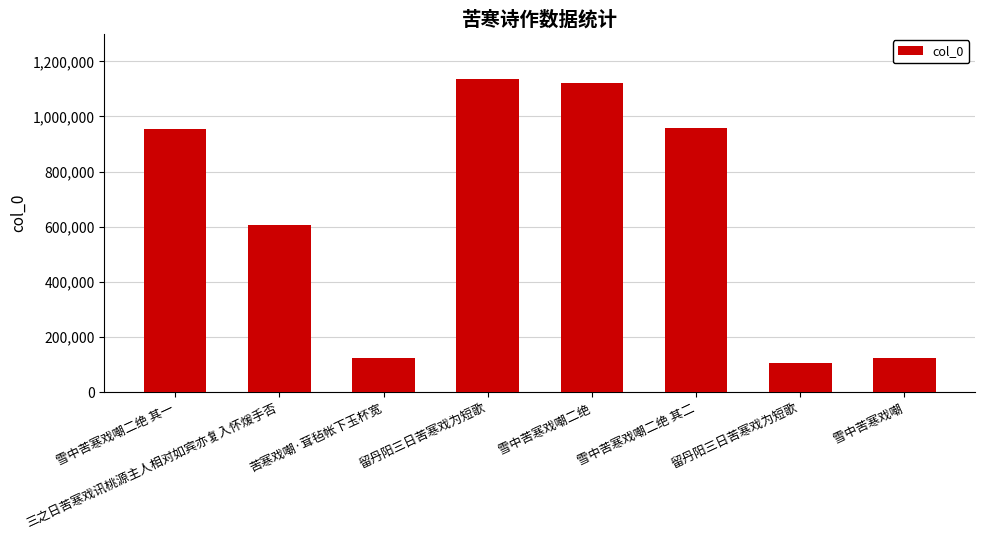

How many values are below 956191?

4